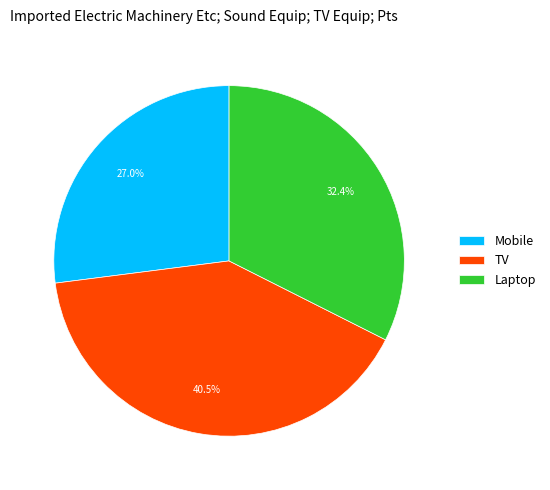

Count the number of slices in the pie.

3